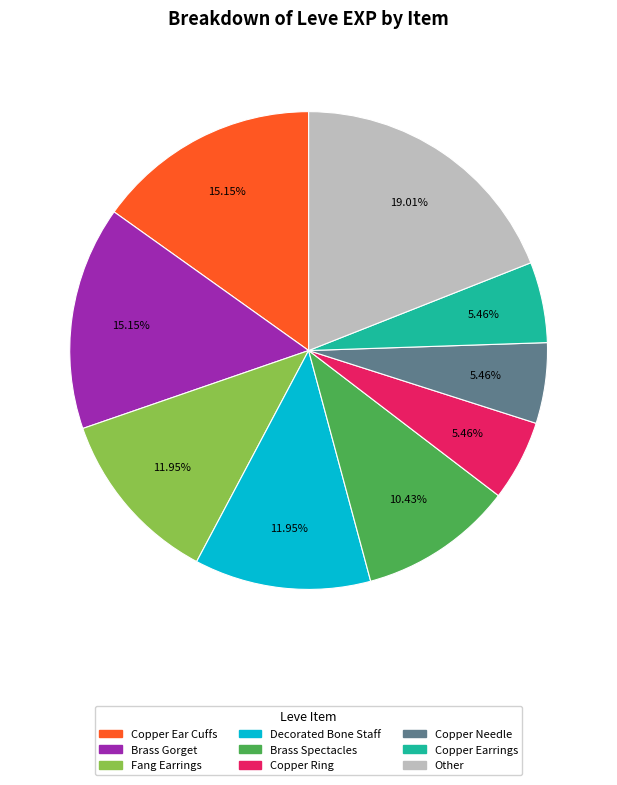

How many slices are in this pie chart?

9